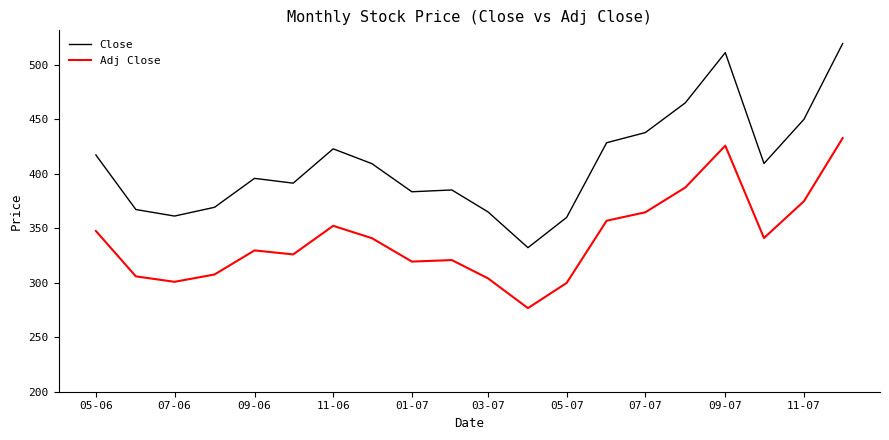

True or false: Adj Close and Close cross at least once.

False